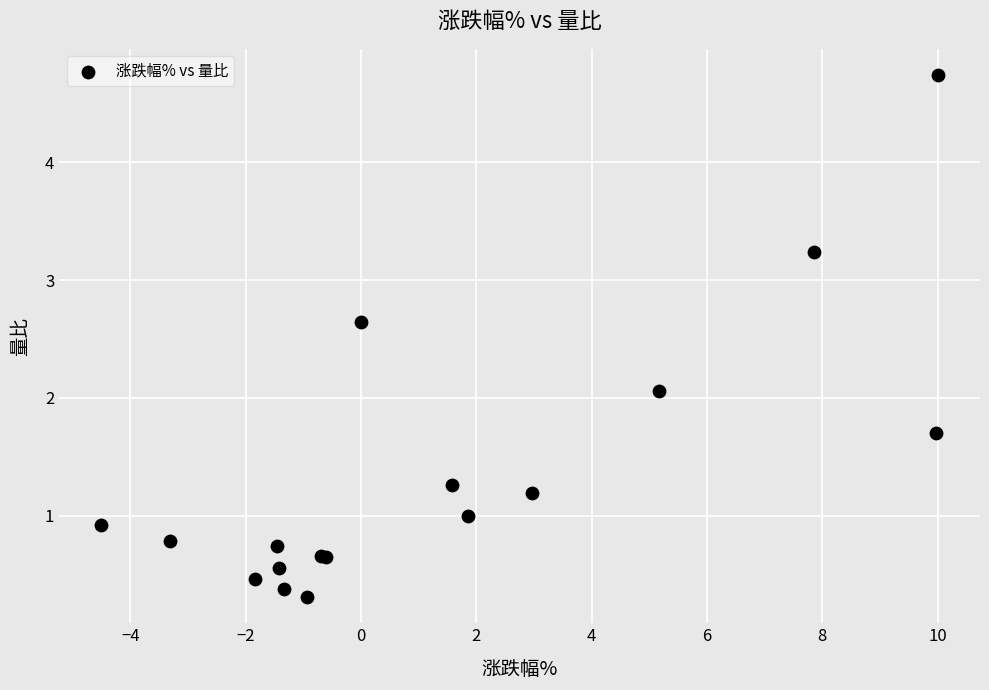

What Y value in the scatter plot is closest to 2?

2.1